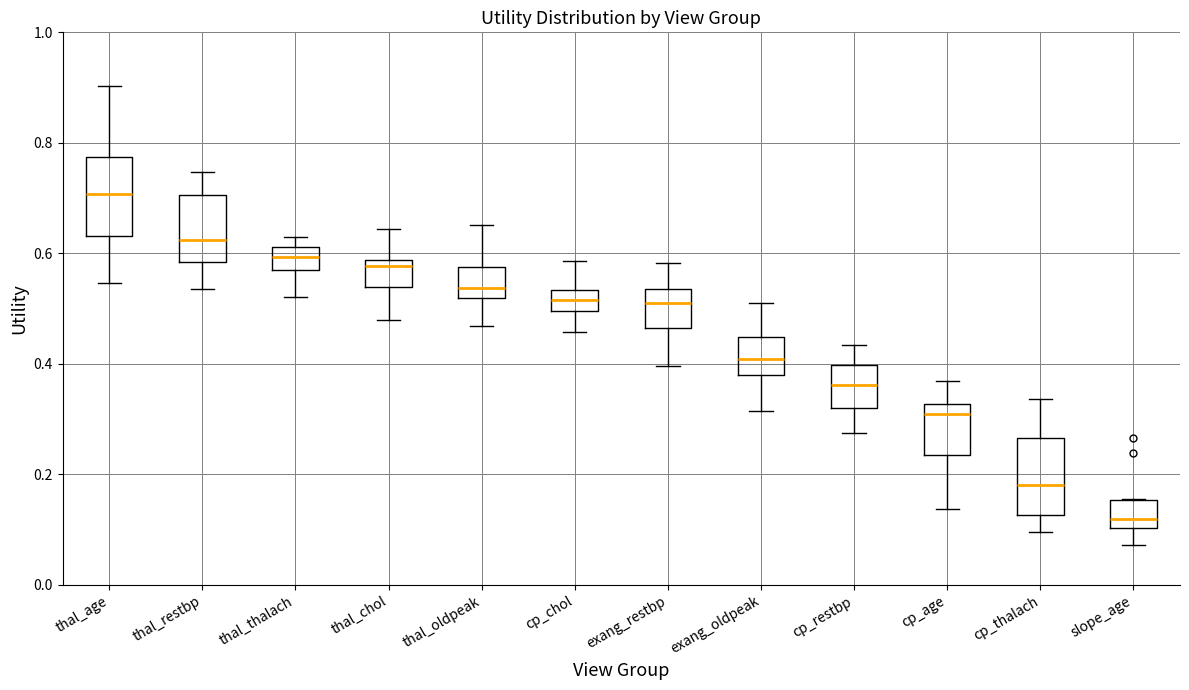

Reading left to right, transcribe this box plot: for each box, give where its median line is, the range the box spans, and where its two whiskers end, as read against the y-axis. The values are not printed on the chart, so give them approximately, as read against the axis.

thal_age: median 0.70, box 0.64 to 0.78, whiskers 0.54 to 0.90
thal_restbp: median 0.62, box 0.58 to 0.70, whiskers 0.54 to 0.74
thal_thalach: median 0.60, box 0.56 to 0.62, whiskers 0.52 to 0.64
thal_chol: median 0.58 (just below the box's upper edge), box 0.54 to 0.58, whiskers 0.48 to 0.64
thal_oldpeak: median 0.54, box 0.52 to 0.58, whiskers 0.46 to 0.66
cp_chol: median 0.52, box 0.50 to 0.54, whiskers 0.46 to 0.58
exang_restbp: median 0.52, box 0.46 to 0.54, whiskers 0.40 to 0.58
exang_oldpeak: median 0.40, box 0.38 to 0.44, whiskers 0.32 to 0.50
cp_restbp: median 0.36, box 0.32 to 0.40, whiskers 0.28 to 0.44
cp_age: median 0.30, box 0.24 to 0.32, whiskers 0.14 to 0.36
cp_thalach: median 0.18, box 0.12 to 0.26, whiskers 0.10 to 0.34
slope_age: median 0.12, box 0.10 to 0.16, whiskers 0.08 to 0.16